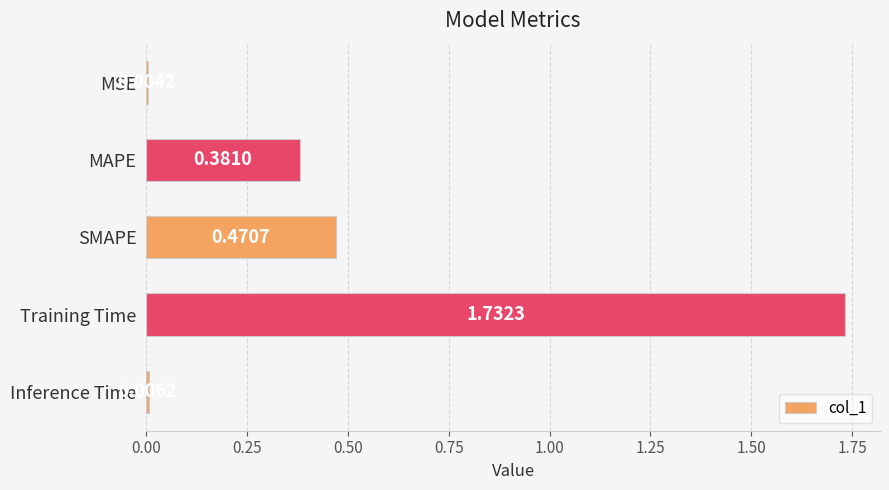

What is the change in value from SMAPE to Inference Time?

-0.5